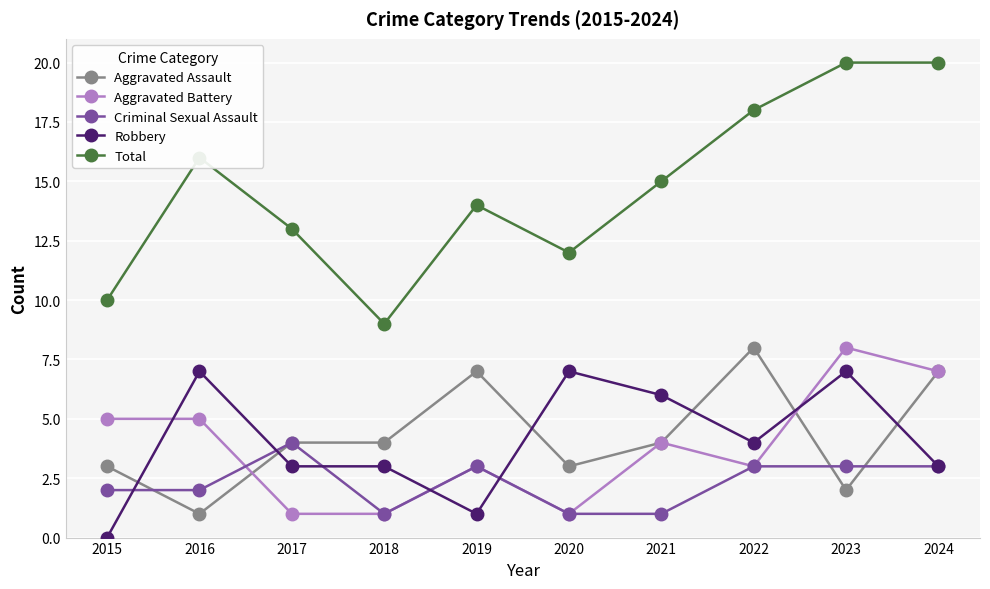

In Total, how many points are lower than both neighbors (excluding endpoints)?

2